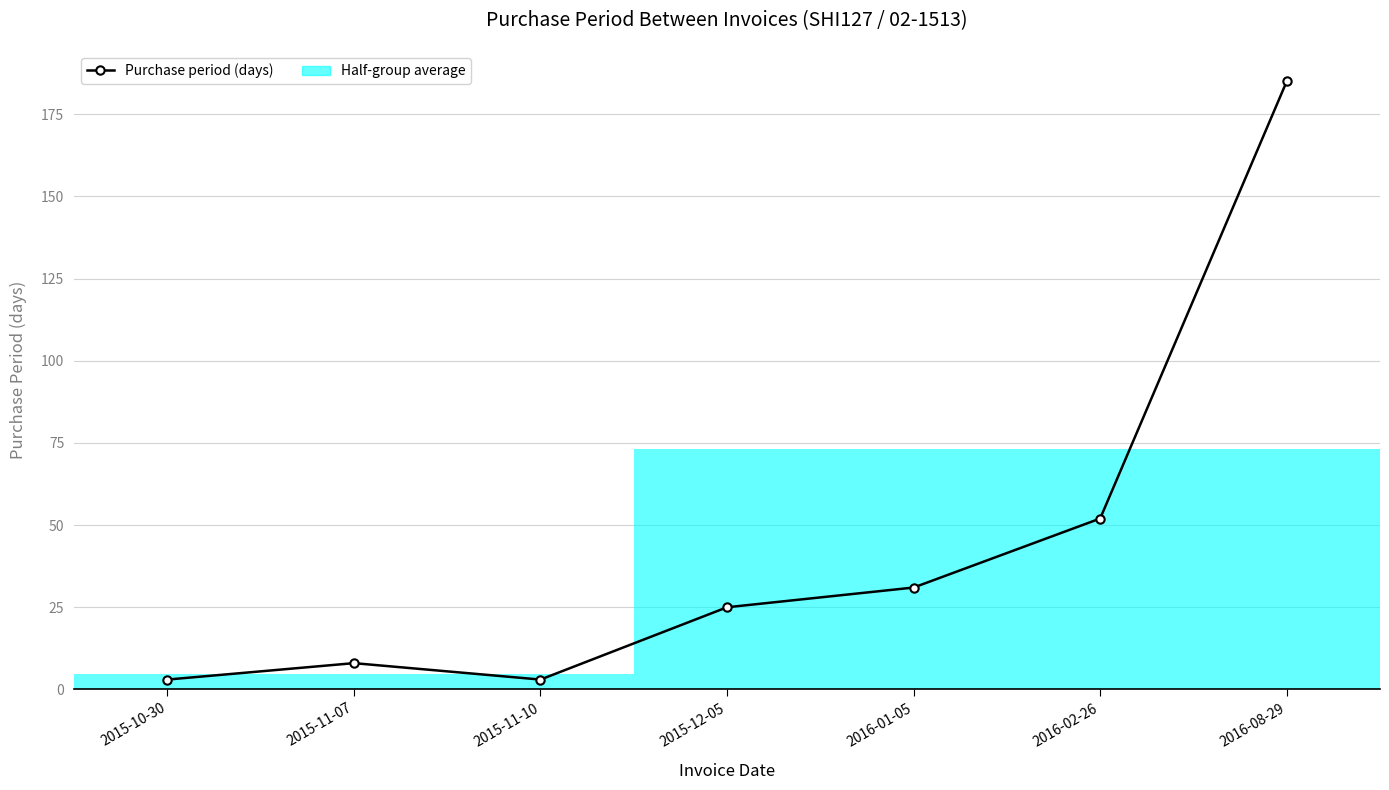

Reading left to right, transcribe all the data shown in this chart.

3	8	3	25	31	52	185